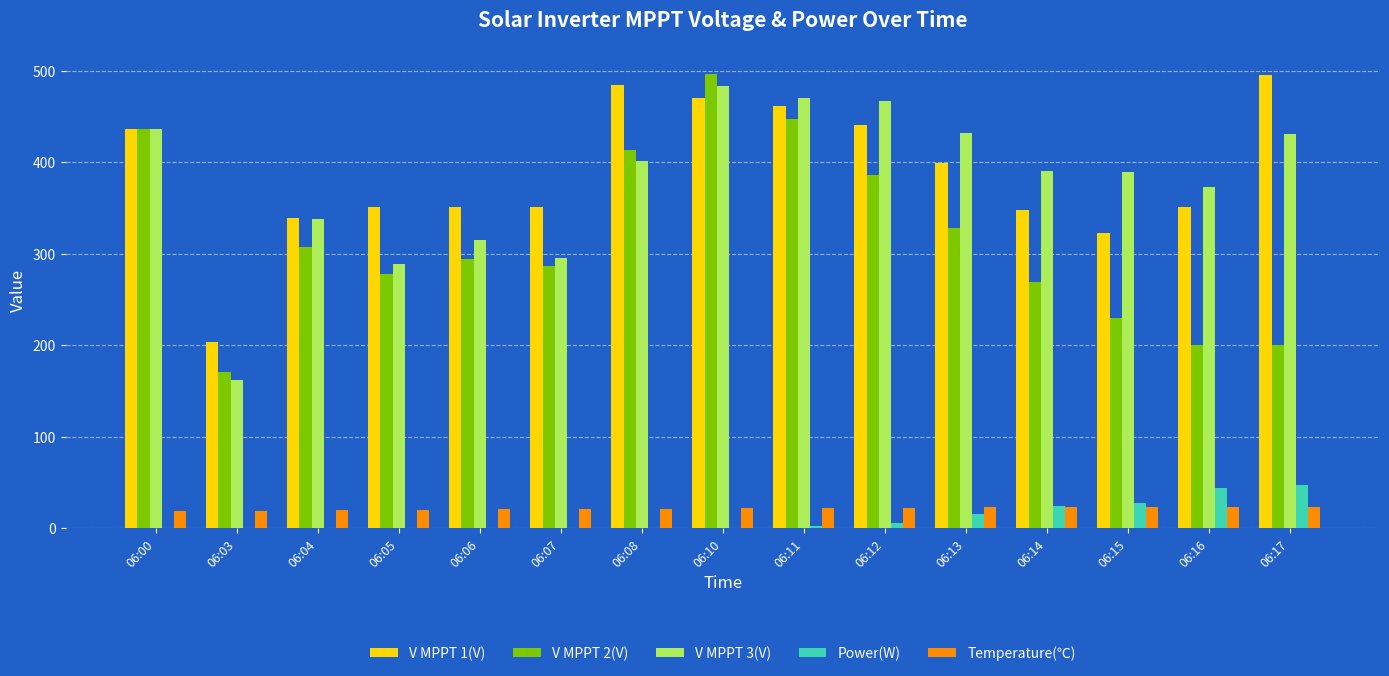

Are the bars grouped side by side (vs. stacked)?

Yes